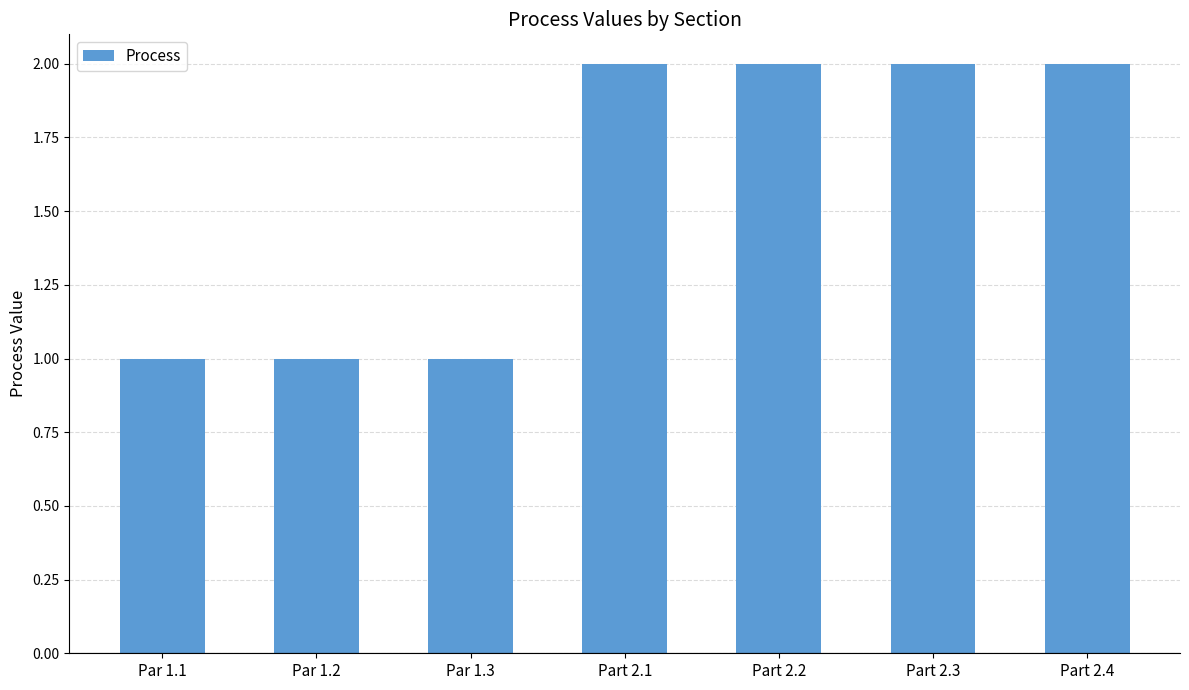

The chart shows a value of 2 at Part 2.1. True or false?

True